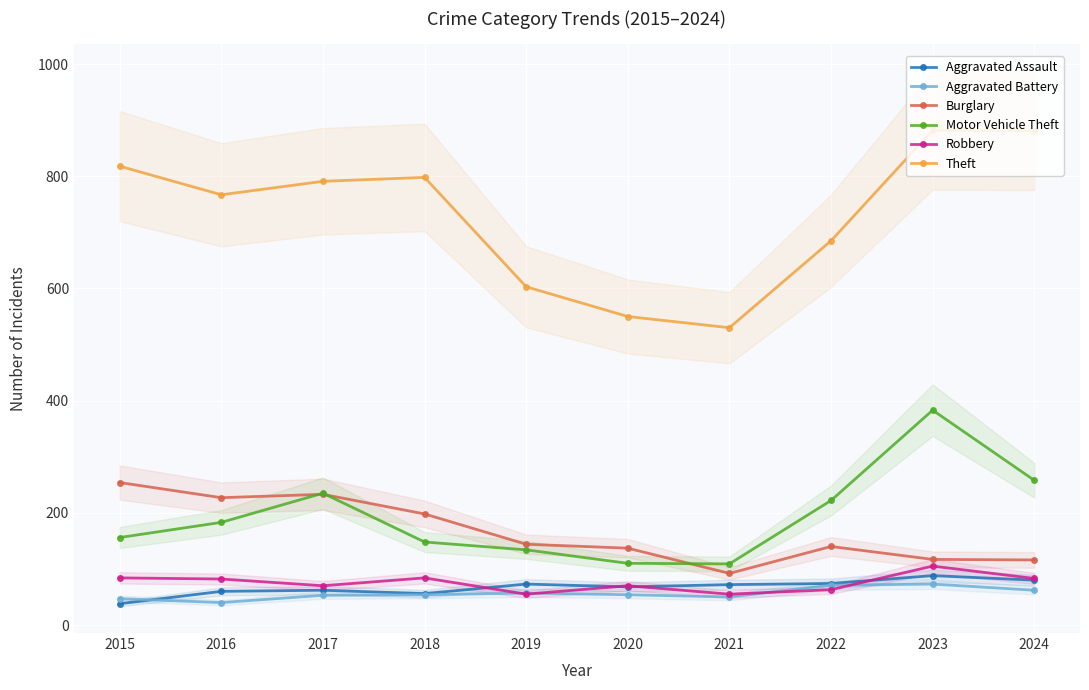

In Theft, how many points are higher than both neighbors (excluding endpoints)?

2